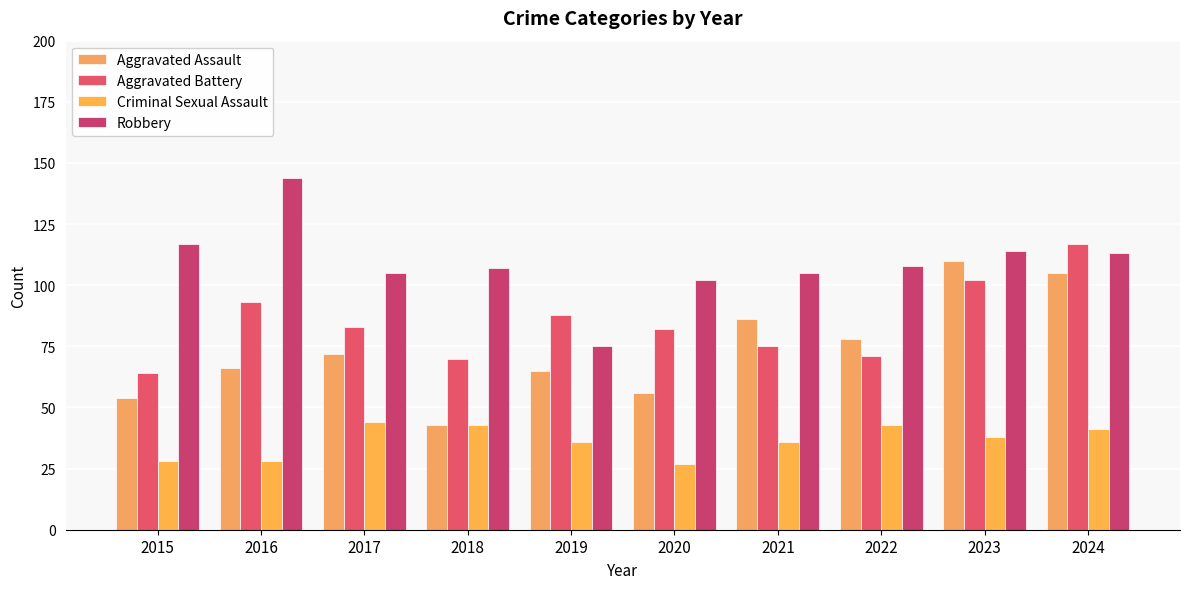

What is the difference between the maximum and minimum values in the Criminal Sexual Assault series?

17